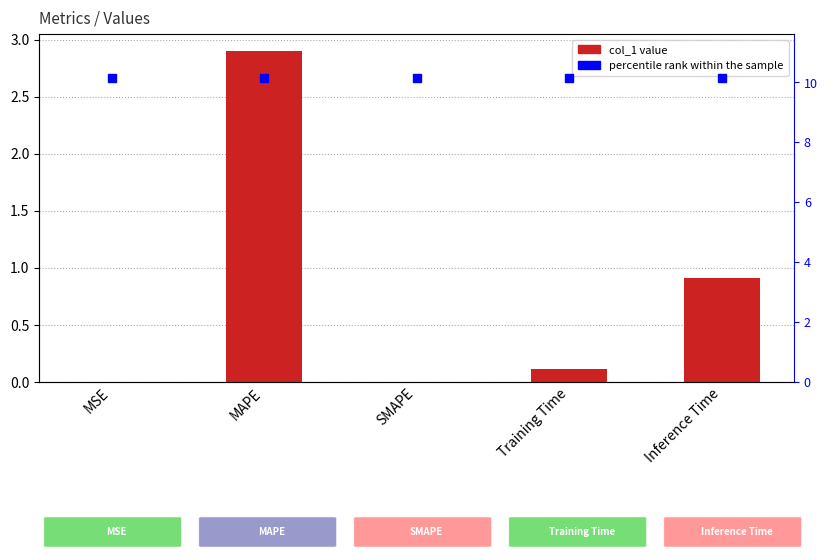

What is the maximum value for percentile rank within the sample?

10.2